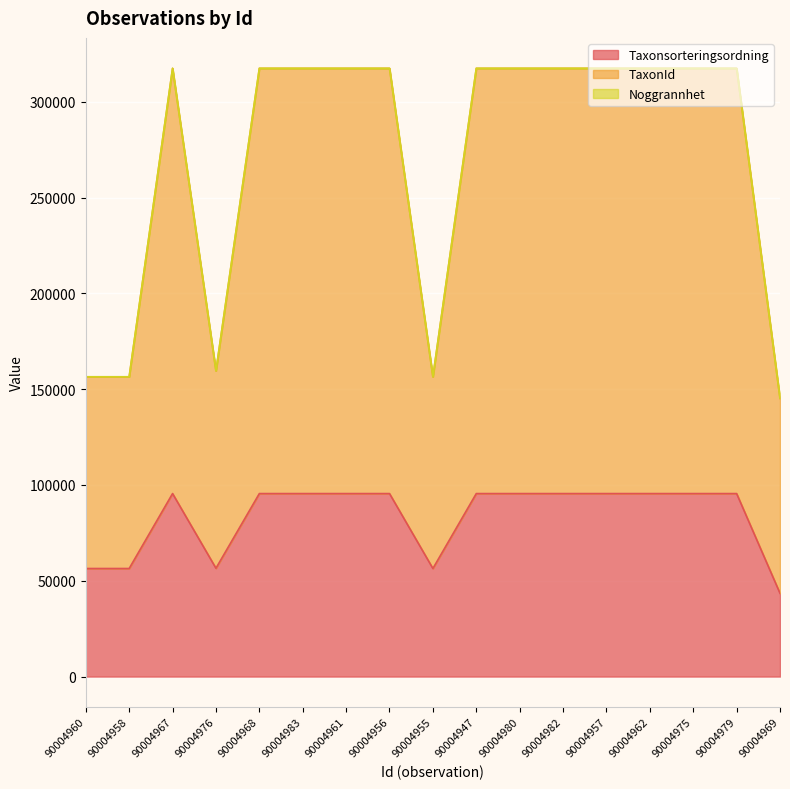

What is the label of the 15th point from the right?

90004967